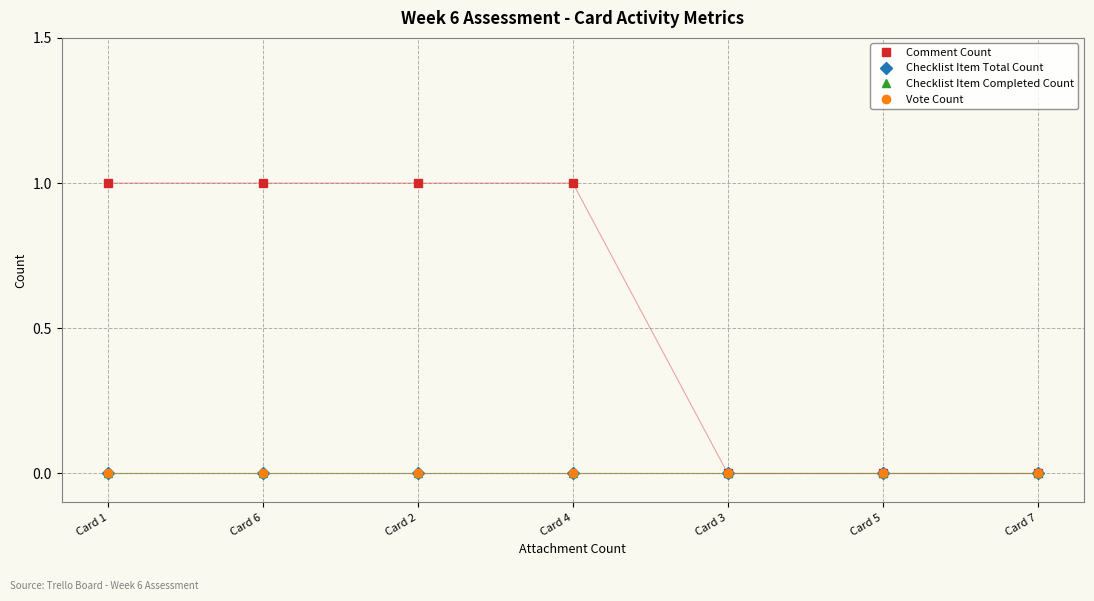

What position from the left is Card 5?

6